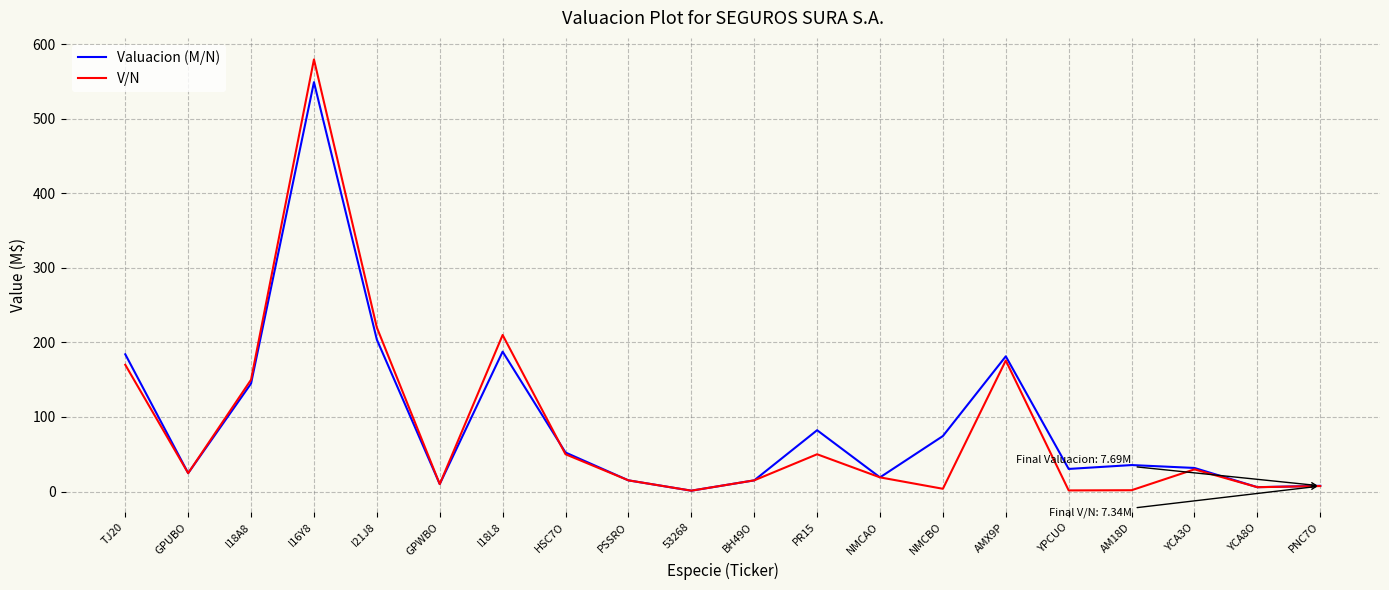

How many series are shown in this chart?

2